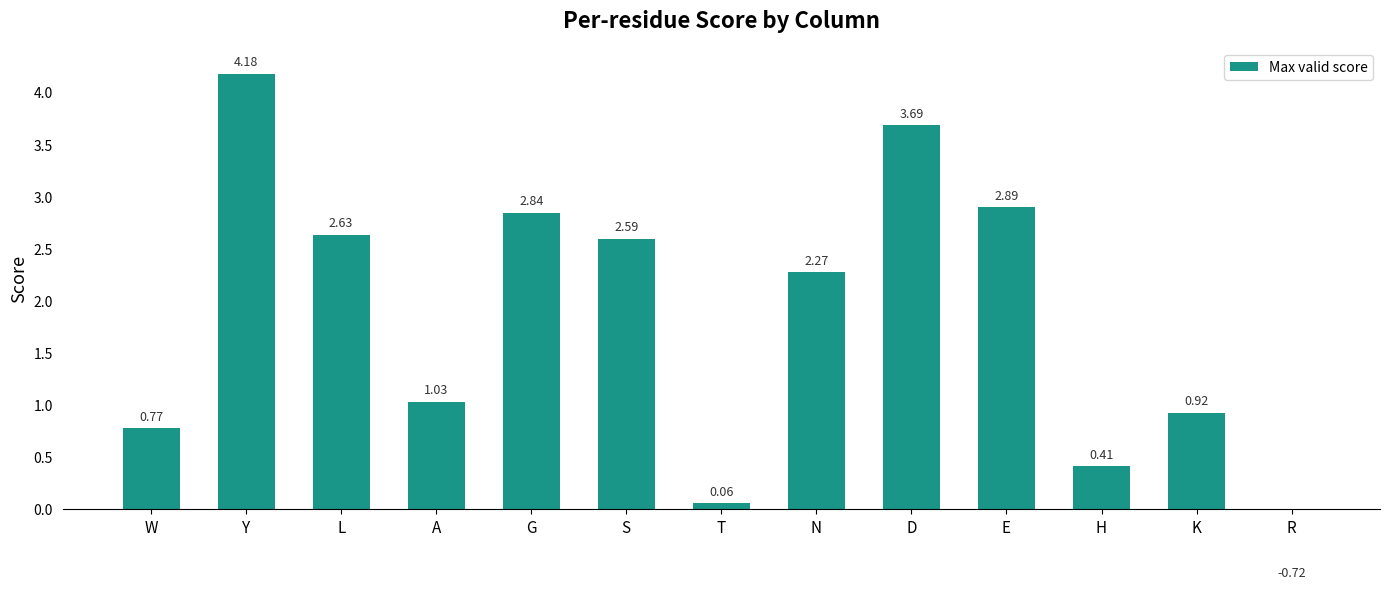

Reading left to right, what are all the values shown in this chart?

0.8	4.2	2.6	1.0	2.8	2.6	0.1	2.3	3.7	2.9	0.4	0.9	-0.7